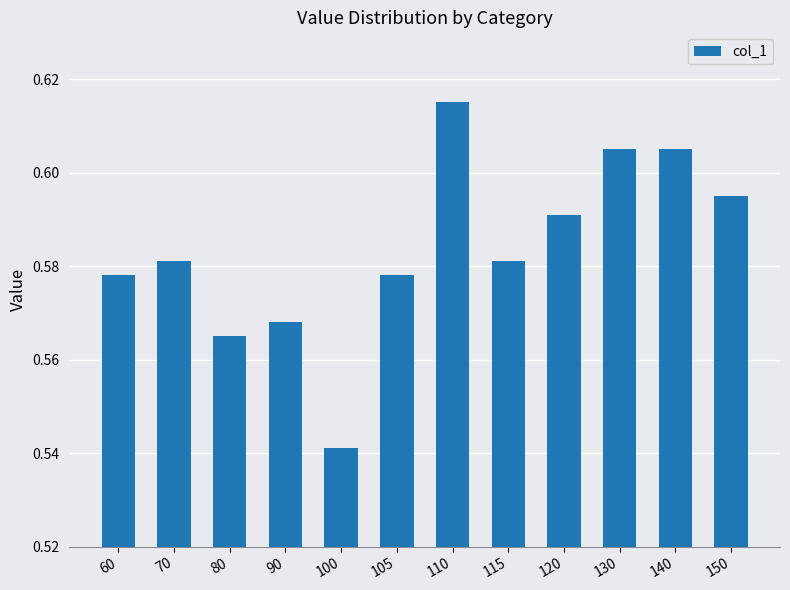

At which label is the value closest to 0?

100